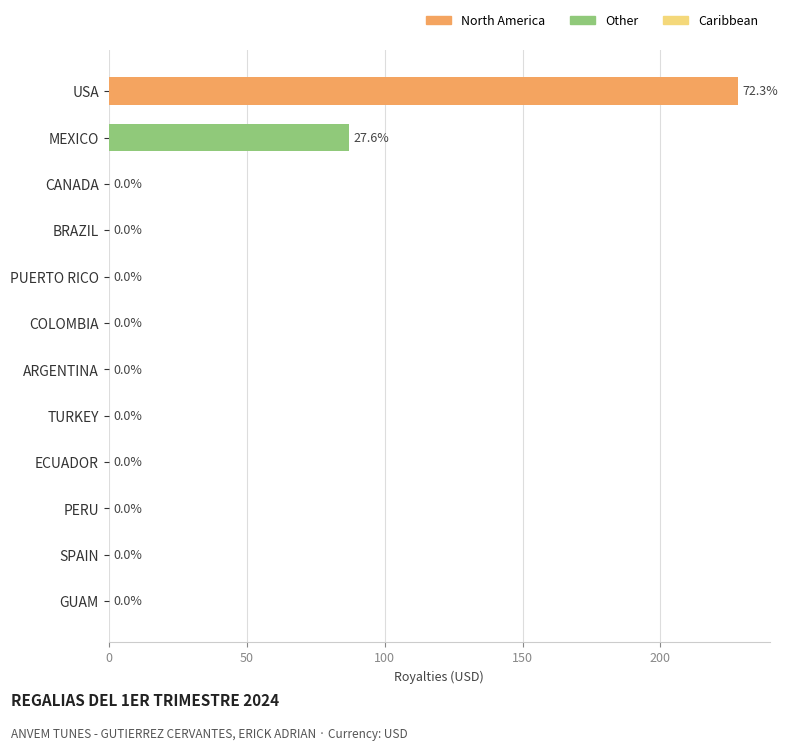

The value at ARGENTINA is 0.0. True or false?

True